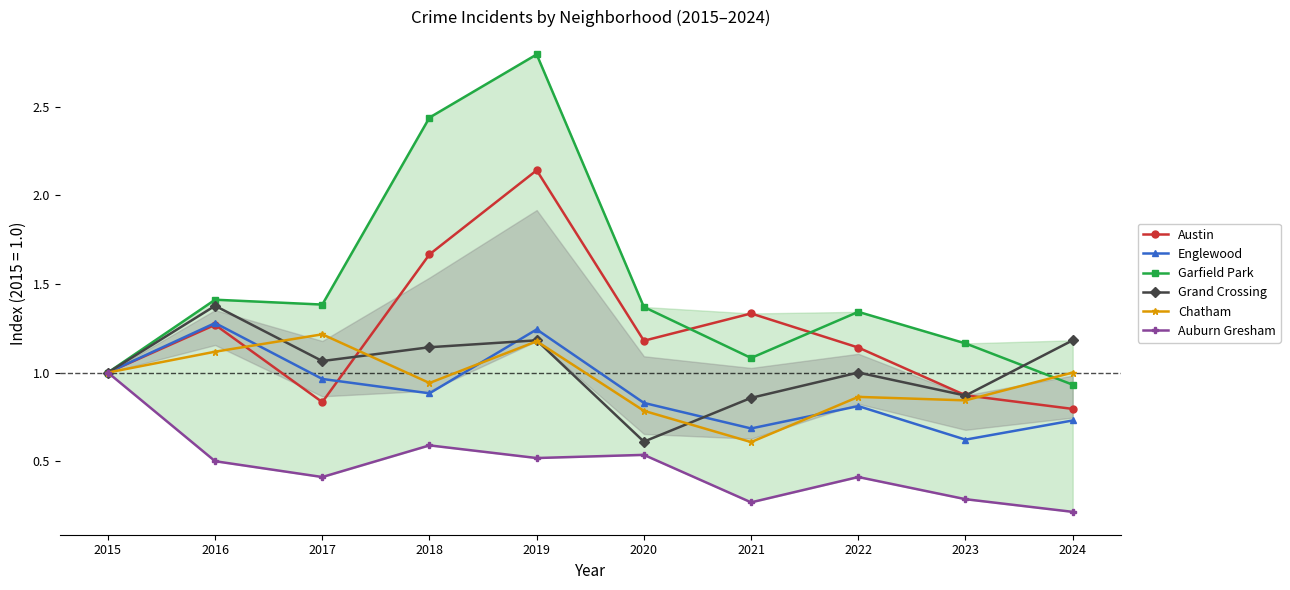

Which category has the highest value in the Garfield Park series?

2019